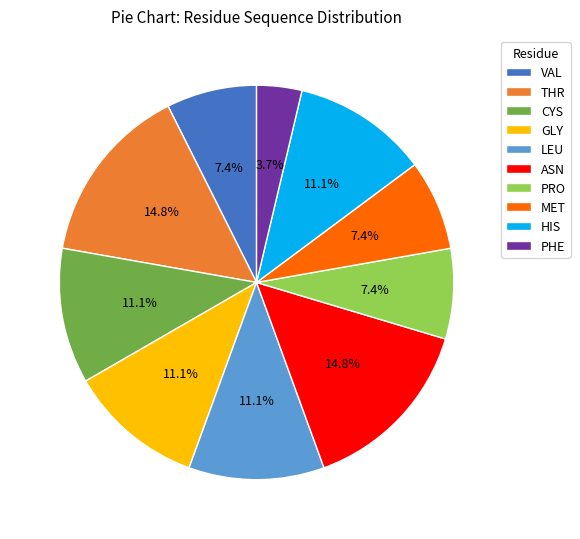

Is there a majority slice in this chart?

No